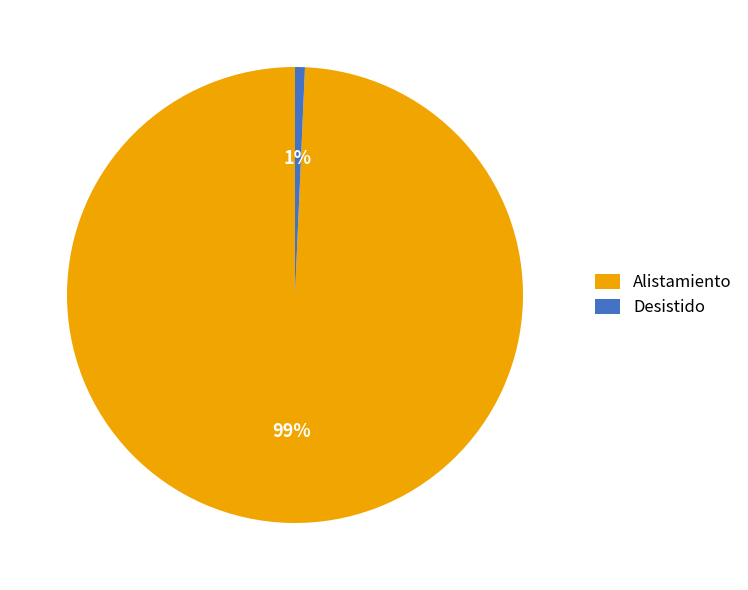

To the nearest percent, what percentage of the pie is Desistido?

1%